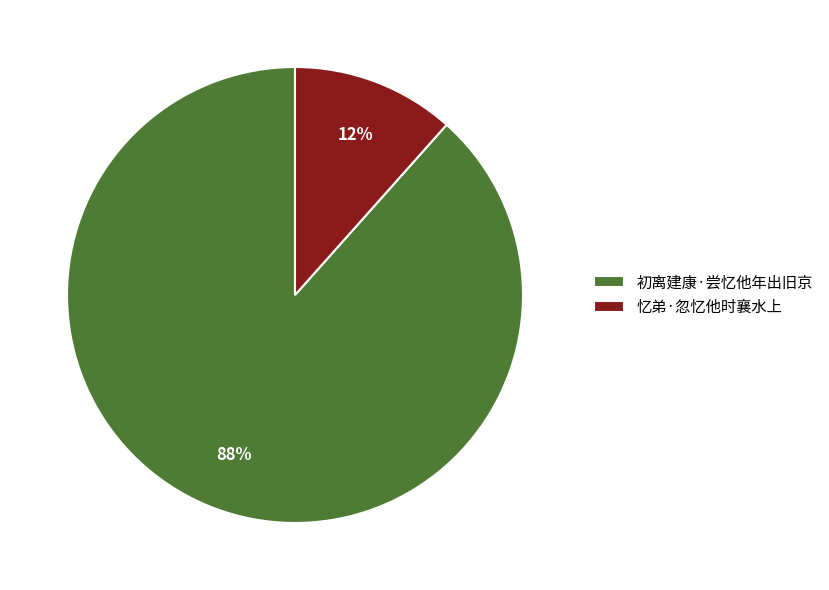

Which has a higher value, 忆弟·忽忆他时襄水上 or 初离建康·尝忆他年出旧京?

初离建康·尝忆他年出旧京